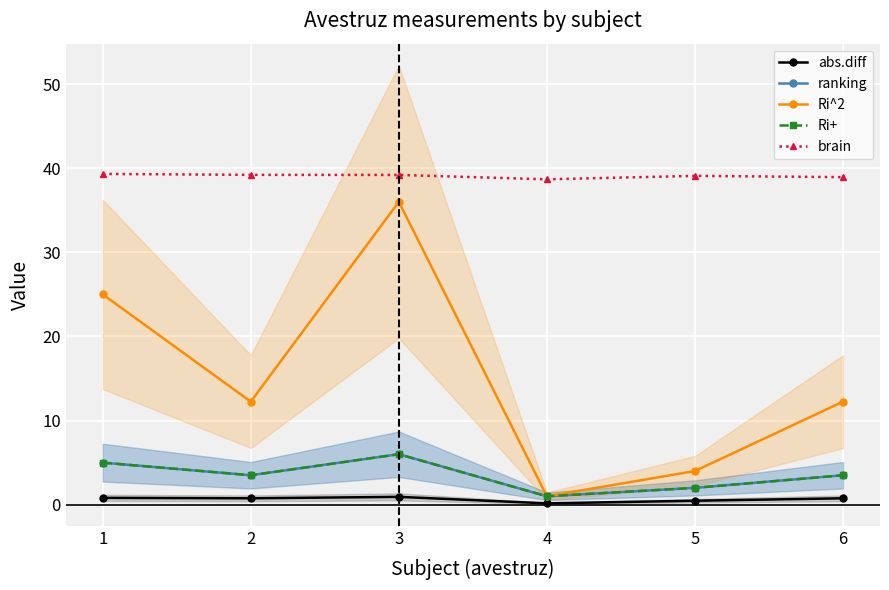

At which category does brain reach its first local peak?

5